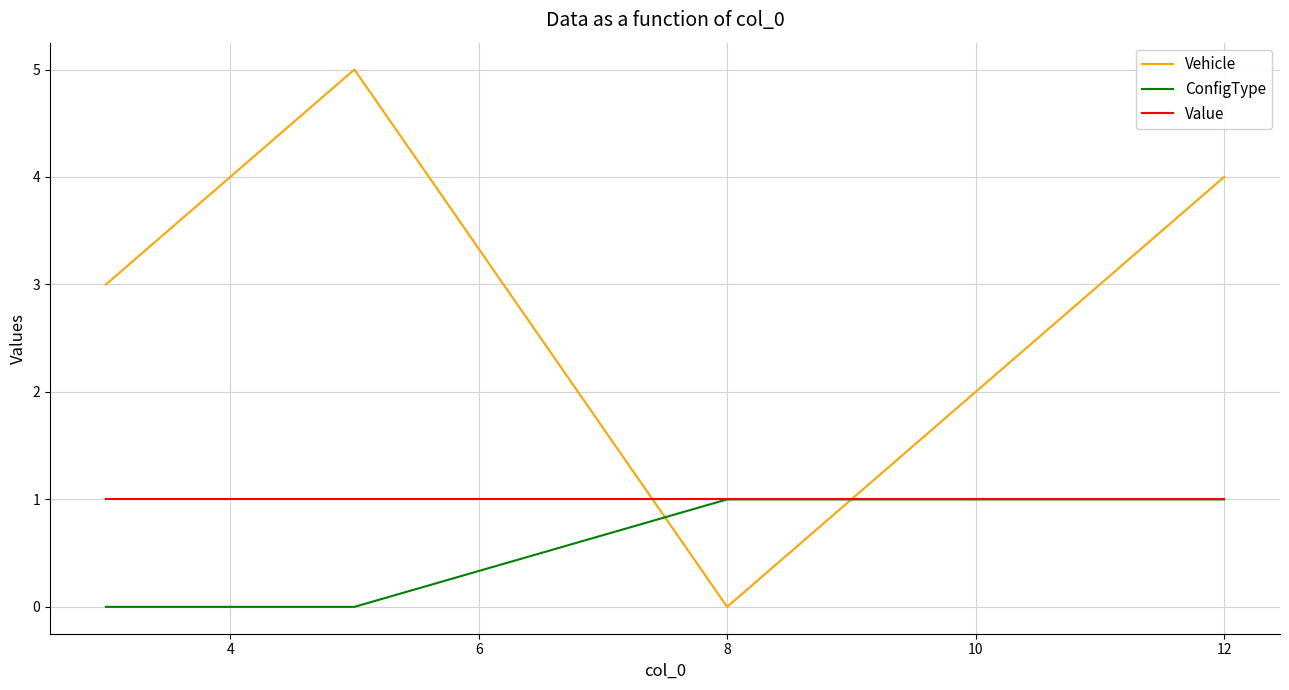

What is the greatest value displayed?

5